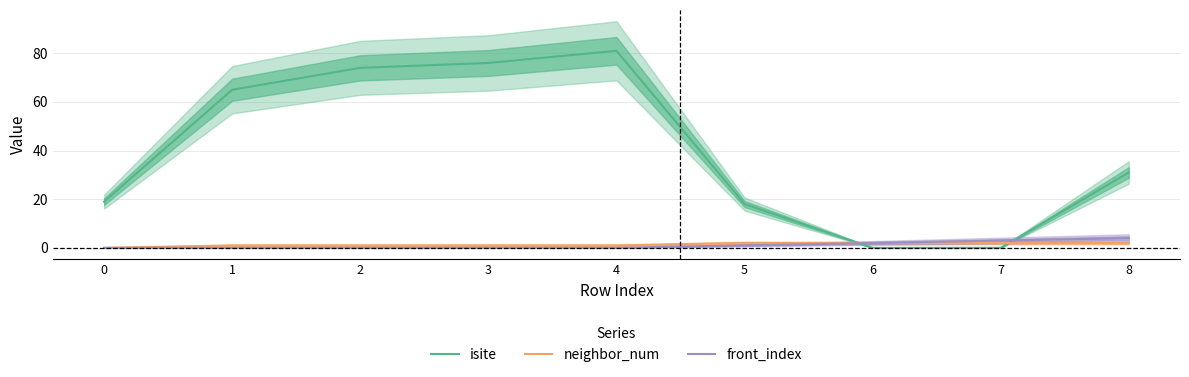

Reading left to right, extract all data points from this chart.

isite: 19	65	74	76	81	18	0	0	31
neighbor_num: 0	1	1	1	1	2	2	2	2
front_index: 0	0	0	0	0	1	2	3	4